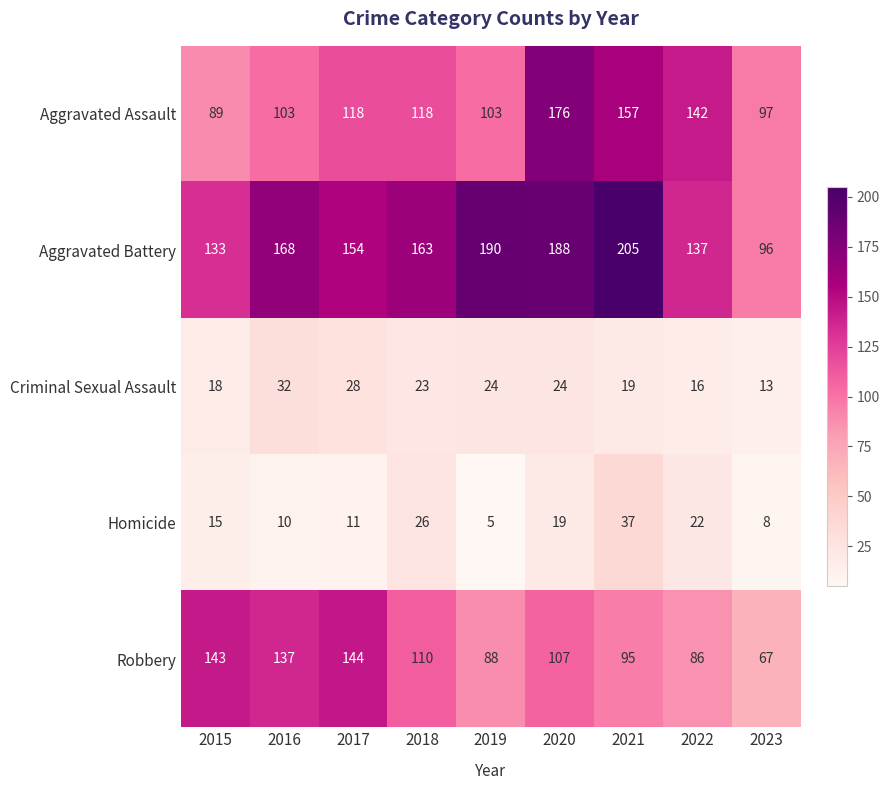

What is the minimum value for Criminal Sexual Assault?

13